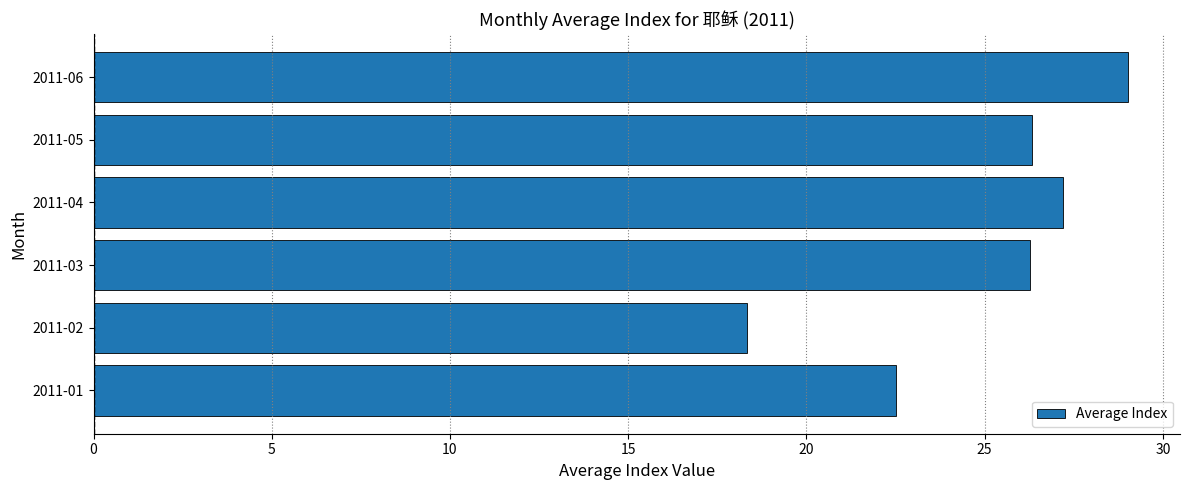

Which category has the lowest value across all series?

2011-02